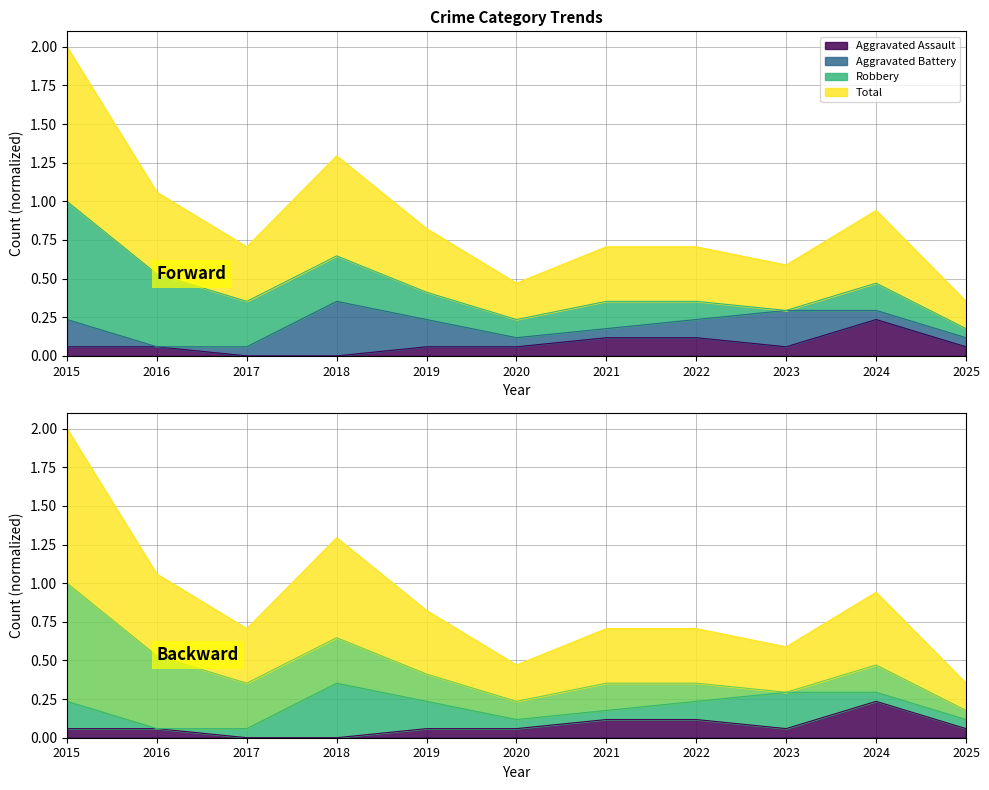

Does the chart have visible grid lines?

Yes